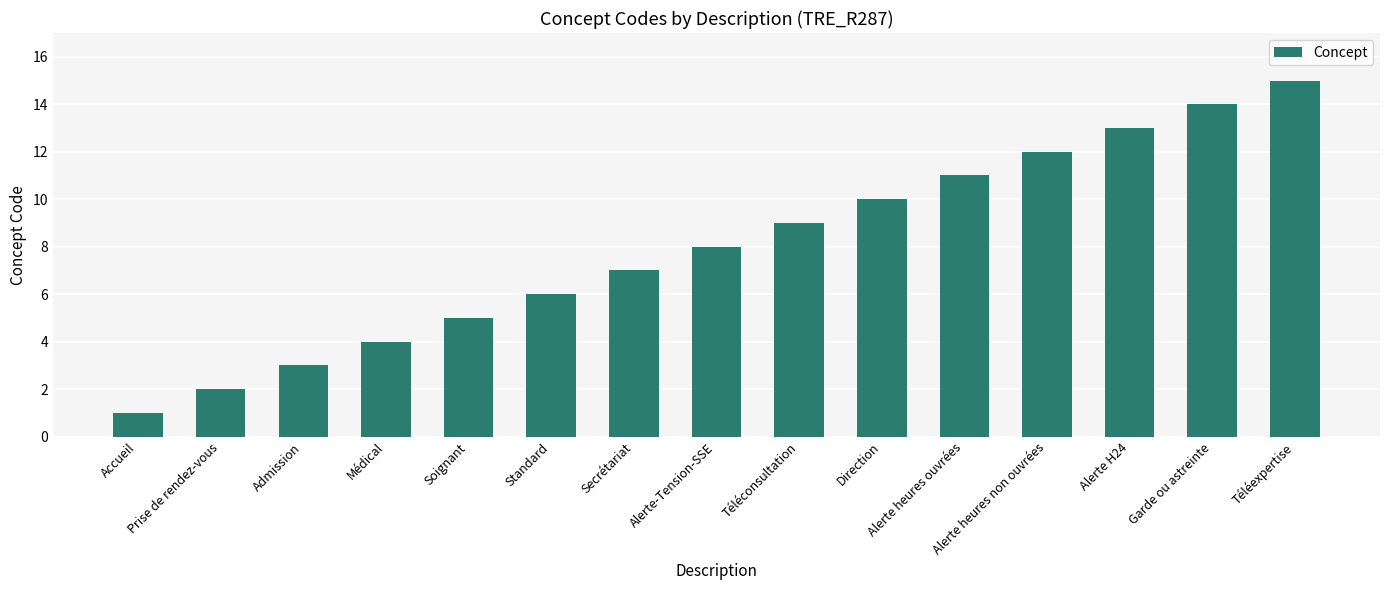

Reading right to left, extract all data points from this chart.

Téléexpertise=15	Garde ou astreinte=14	Alerte H24=13	Alerte heures non ouvrées=12	Alerte heures ouvrées=11	Direction=10	Téléconsultation=9	Alerte-Tension-SSE=8	Secrétariat=7	Standard=6	Soignant=5	Médical=4	Admission=3	Prise de rendez-vous=2	Accueil=1